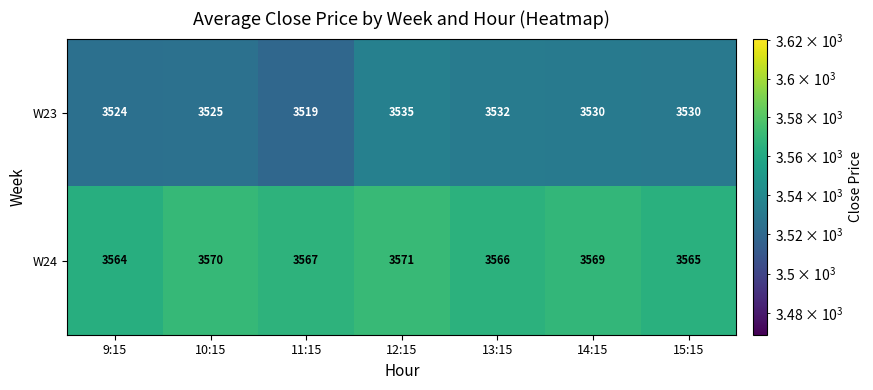

List the series in order of their overall mean, lowest first.

W23, W24